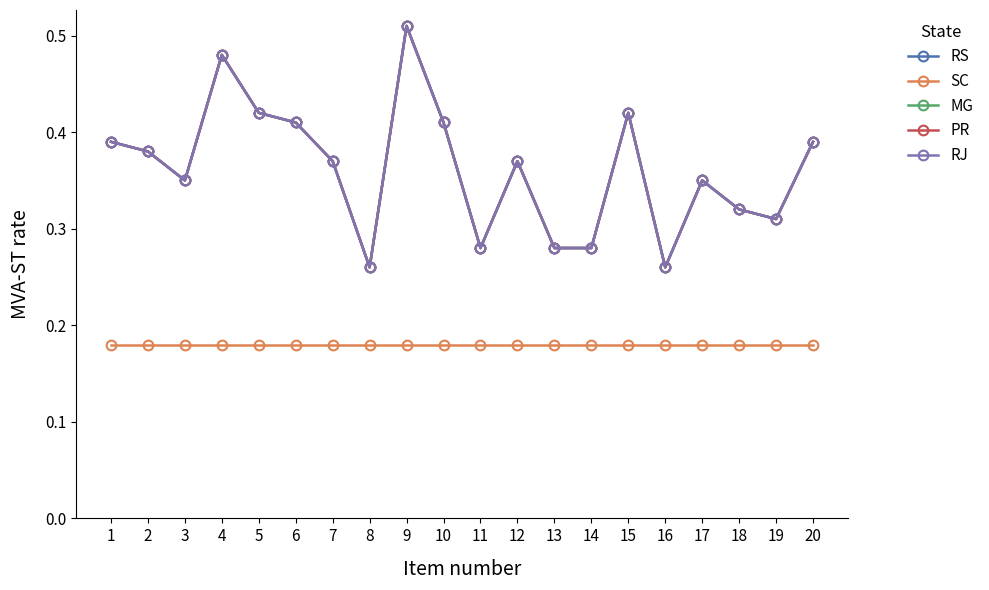

Reading left to right, list all the values displayed in this chart.

RS: 0.4	0.4	0.3	0.5	0.4	0.4	0.4	0.3	0.5	0.4	0.3	0.4	0.3	0.3	0.4	0.3	0.3	0.3	0.3	0.4
SC: 0.2	0.2	0.2	0.2	0.2	0.2	0.2	0.2	0.2	0.2	0.2	0.2	0.2	0.2	0.2	0.2	0.2	0.2	0.2	0.2
MG: 0.4	0.4	0.3	0.5	0.4	0.4	0.4	0.3	0.5	0.4	0.3	0.4	0.3	0.3	0.4	0.3	0.3	0.3	0.3	0.4
PR: 0.4	0.4	0.3	0.5	0.4	0.4	0.4	0.3	0.5	0.4	0.3	0.4	0.3	0.3	0.4	0.3	0.3	0.3	0.3	0.4
RJ: 0.4	0.4	0.3	0.5	0.4	0.4	0.4	0.3	0.5	0.4	0.3	0.4	0.3	0.3	0.4	0.3	0.3	0.3	0.3	0.4